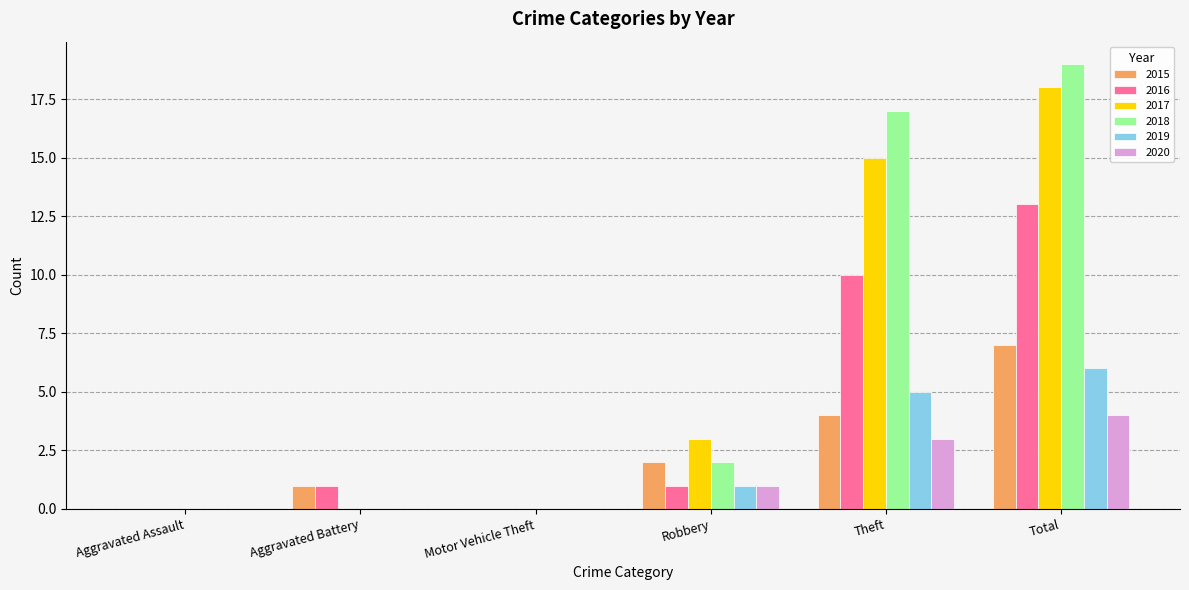

How many series are shown in this chart?

6